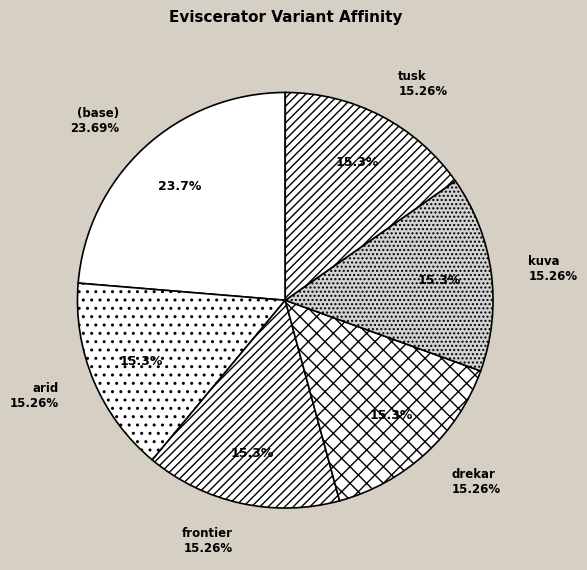

To the nearest percent, what is the difference between the (base) and tusk slice percentages?

8%